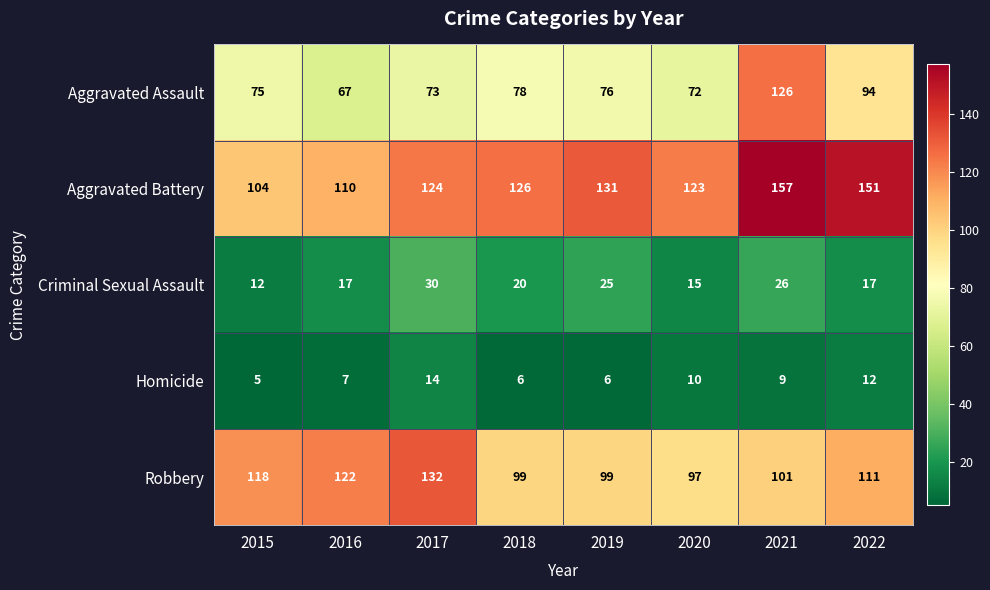

True or false: Aggravated Battery has a value of 191 at 2018.

False